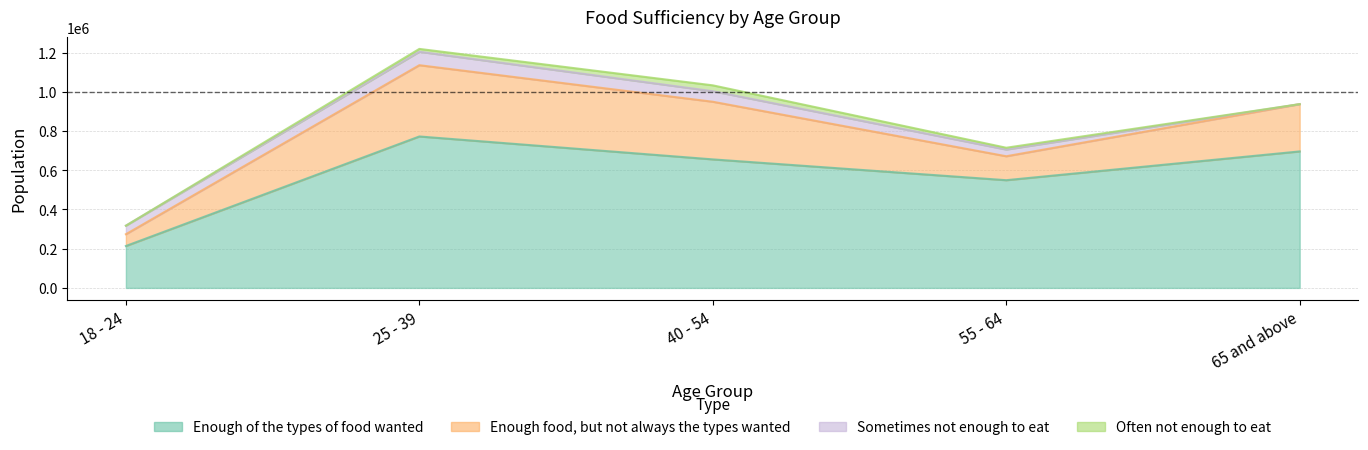

List the labels in order of Enough of the types of food wanted value, smallest first.

18 - 24, 55 - 64, 40 - 54, 65 and above, 25 - 39